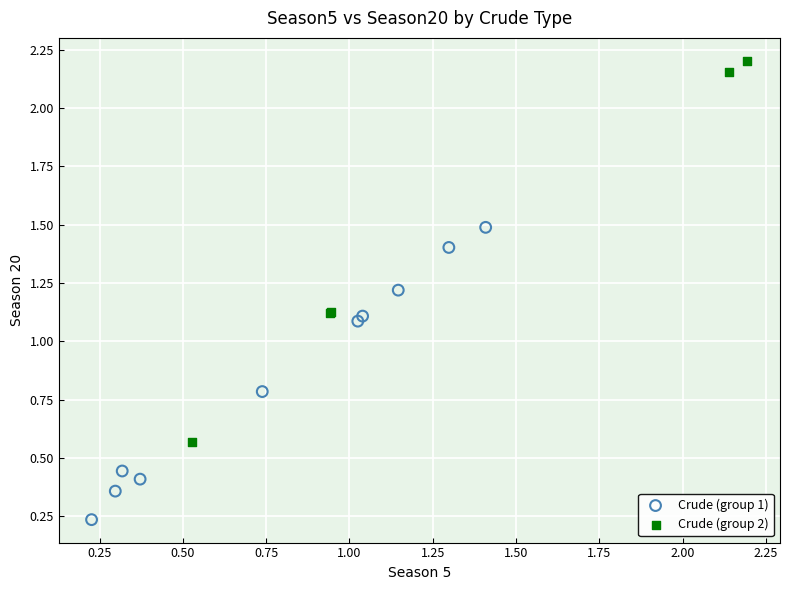

Which series contains the lowest Y value?

Crude (group 1)